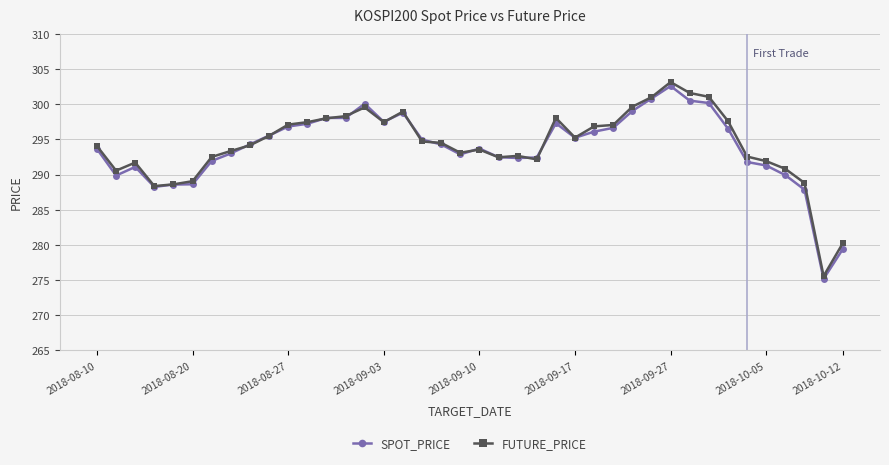

What is the value of the SPOT_PRICE point at the 19th from the left?

294.3